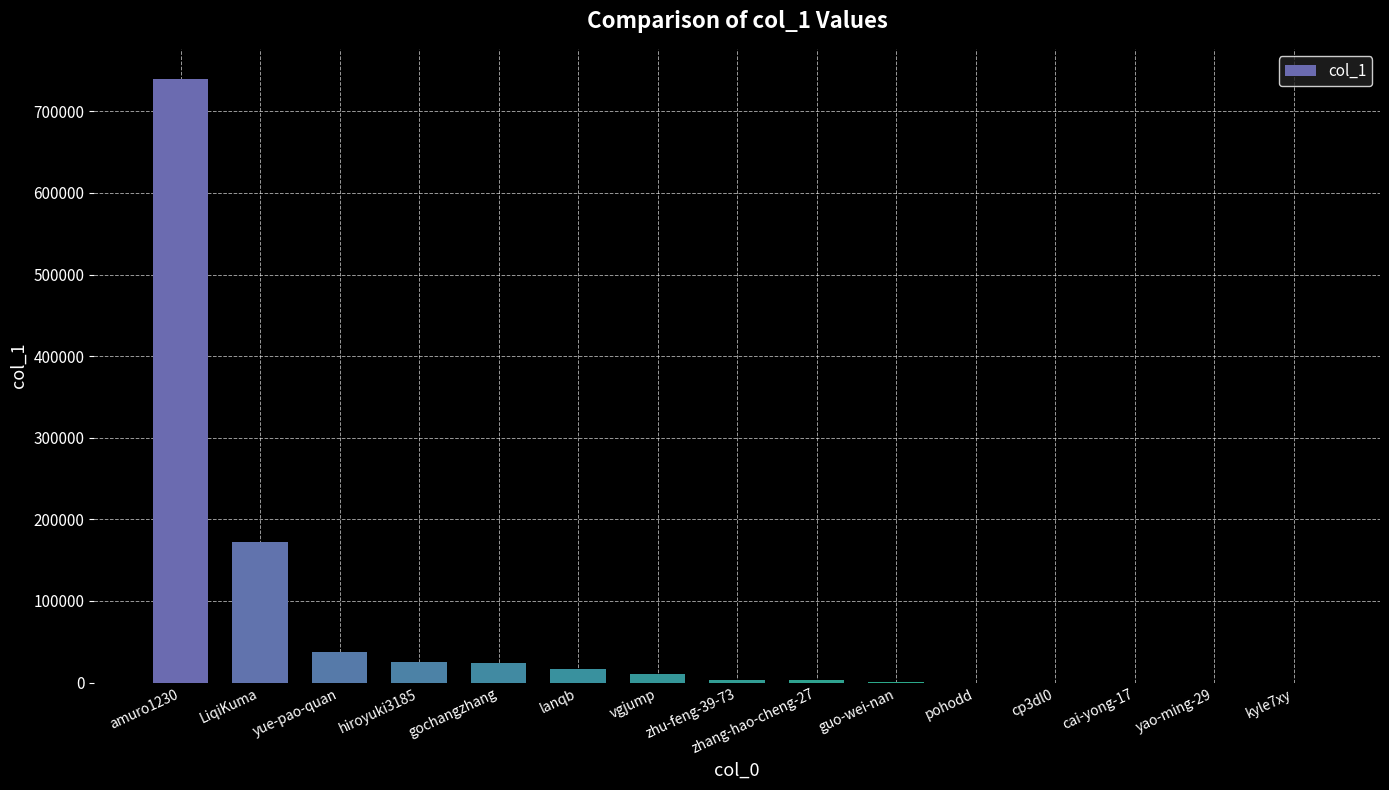

Which label corresponds to the largest value in the chart?

amuro1230